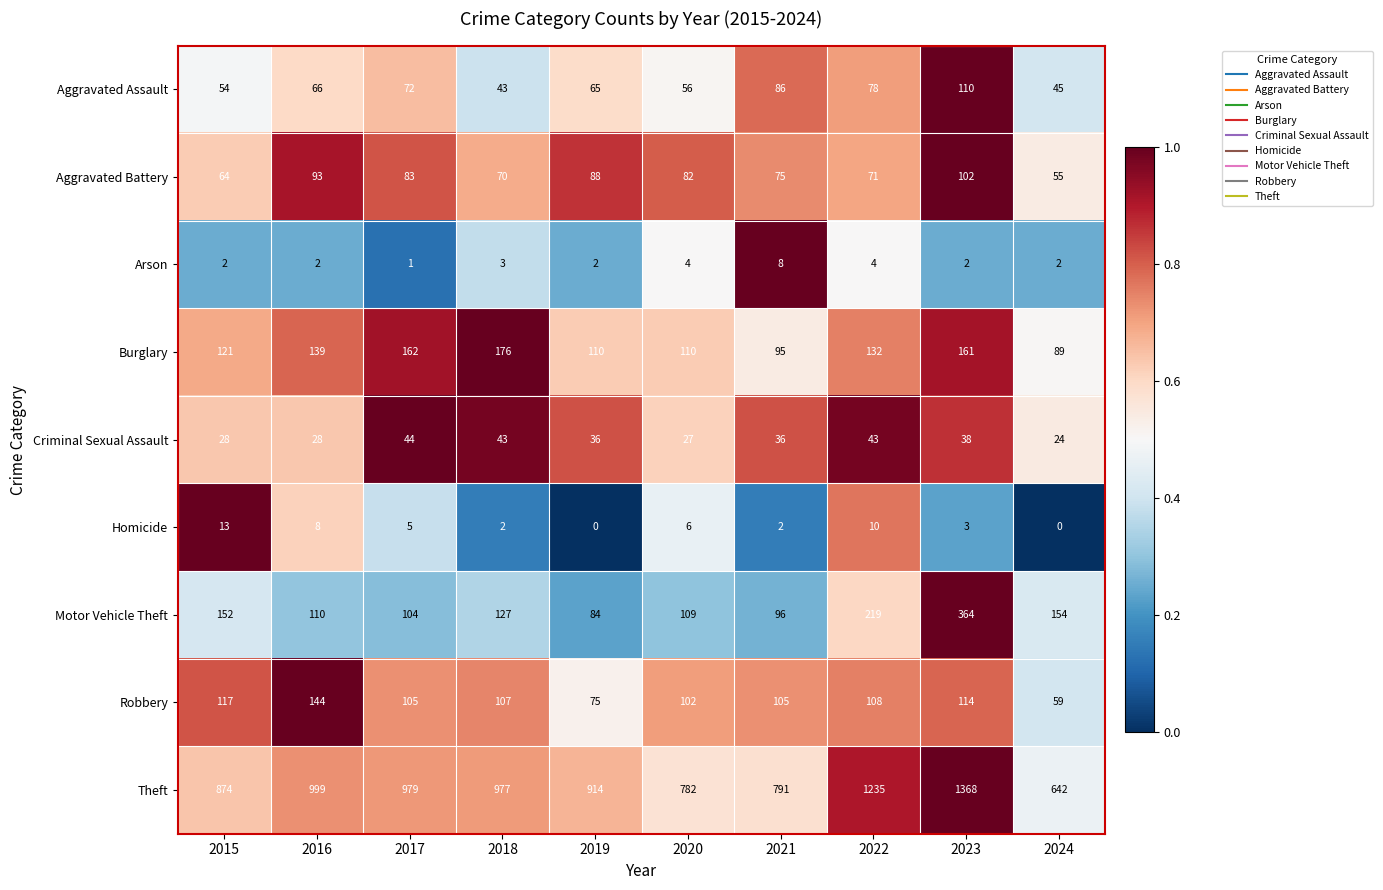

At 2023, list the series in order from smallest to largest.

Arson, Homicide, Criminal Sexual Assault, Aggravated Battery, Aggravated Assault, Robbery, Burglary, Motor Vehicle Theft, Theft